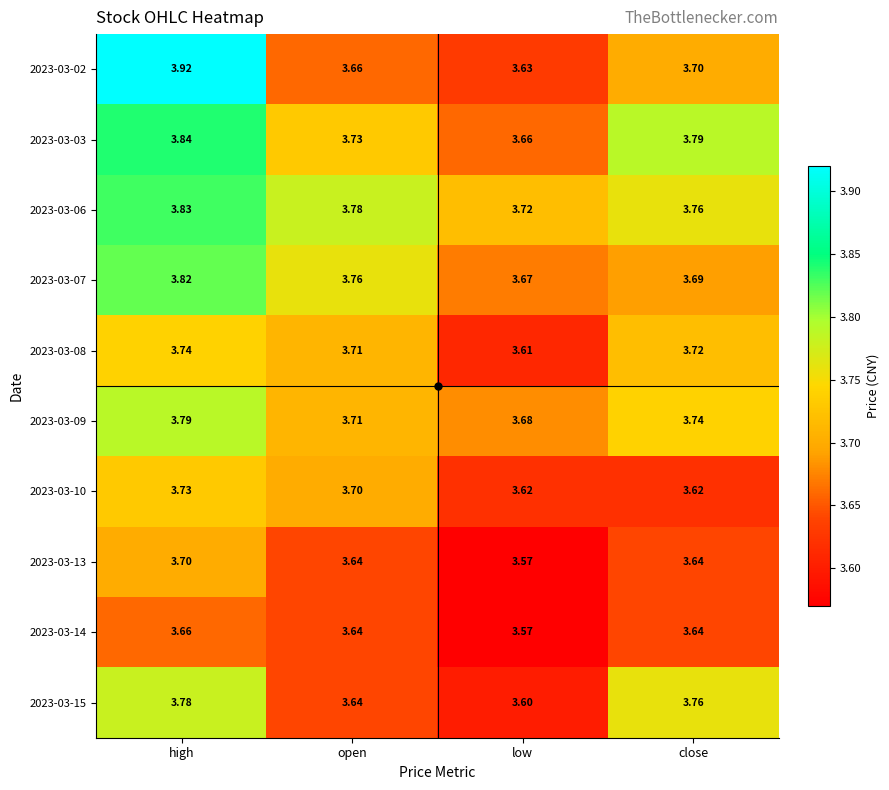

At which category is the sum across all series the highest?

high